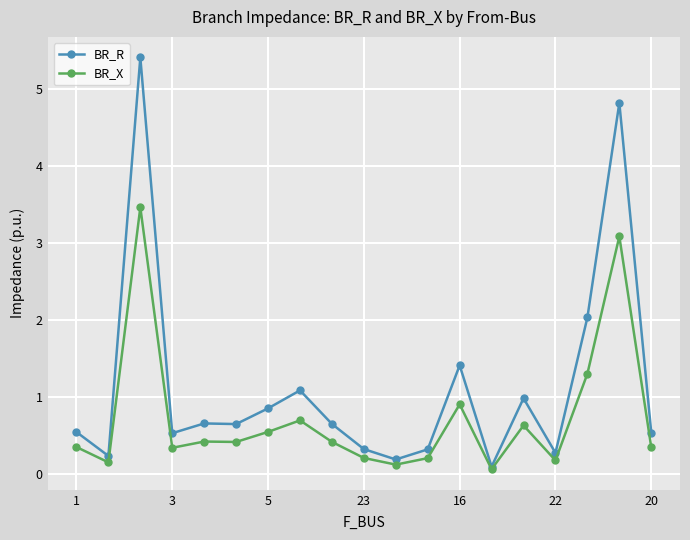

What is the difference between the second highest and minimum values in the BR_R series?

4.7